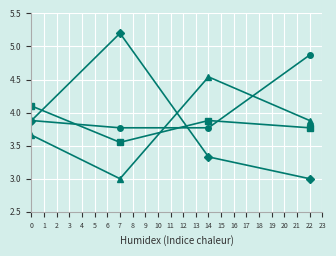

What is the smallest value displayed?

3.0